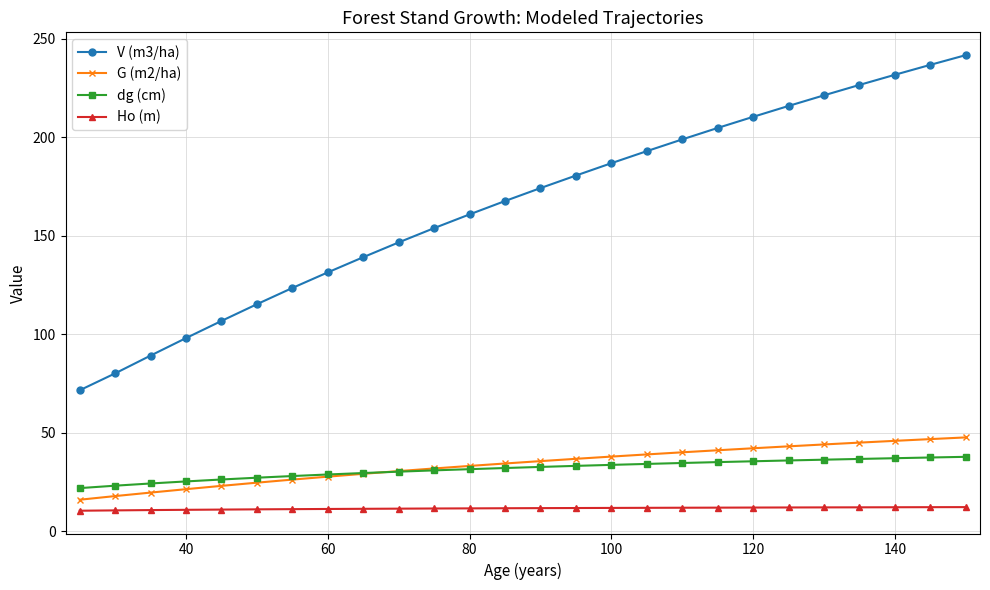

Which series has the largest range (max minus min)?

V (m3/ha)